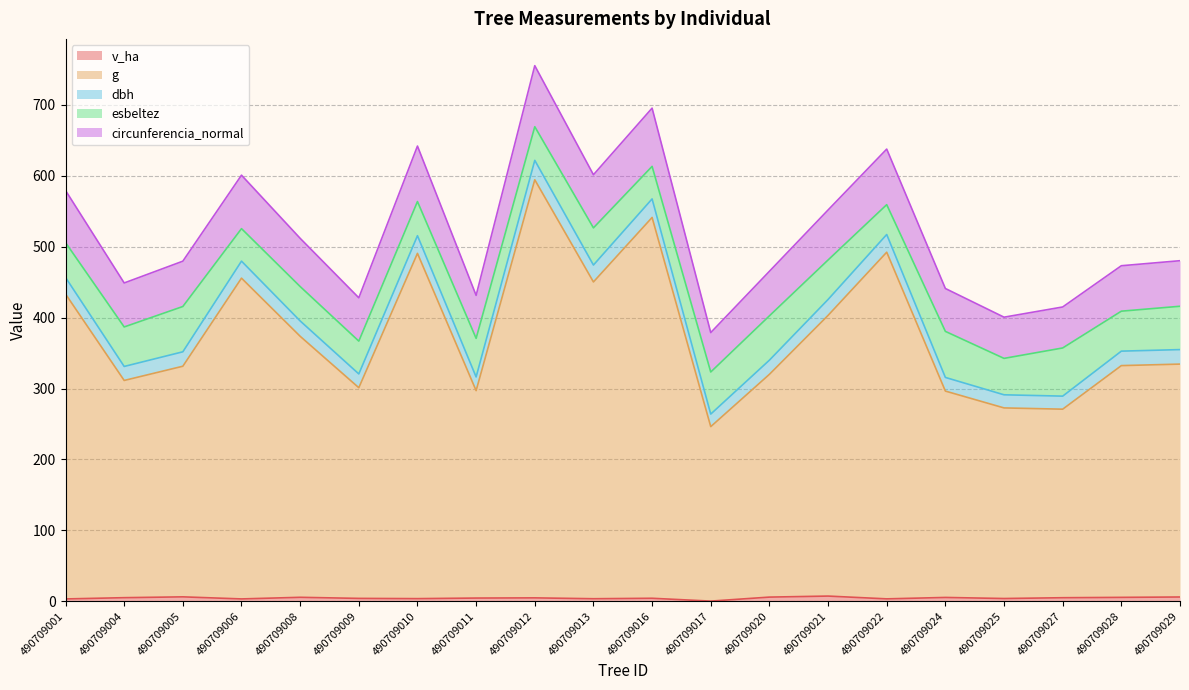

Does the chart display data point markers on the line(s)?

No